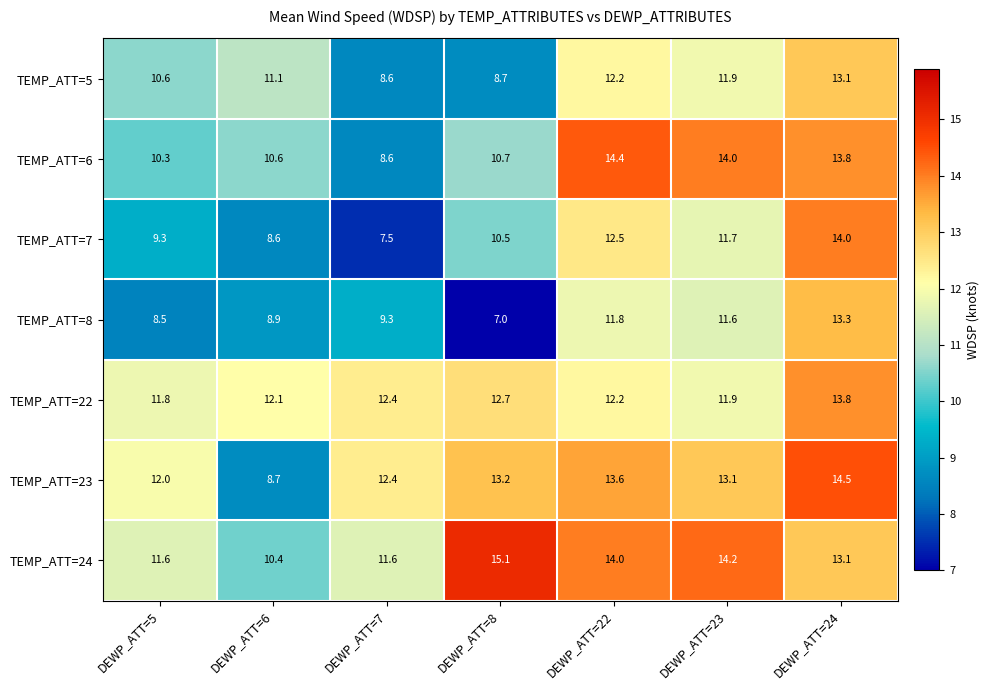

Where is TEMP_ATT=7 nearest to the value 10?

DEWP_ATT=8